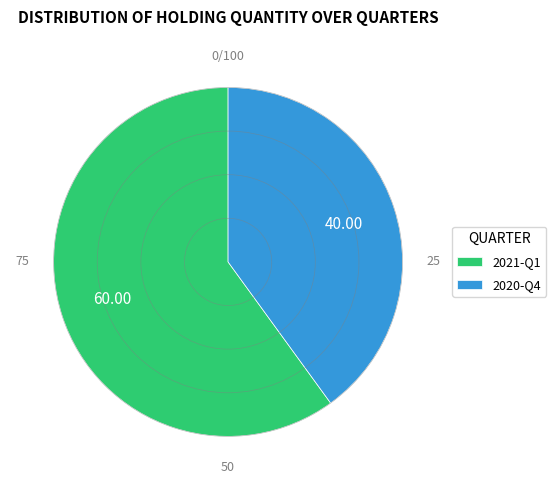

Between 2021-Q1 and 2020-Q4, which is larger?

2021-Q1